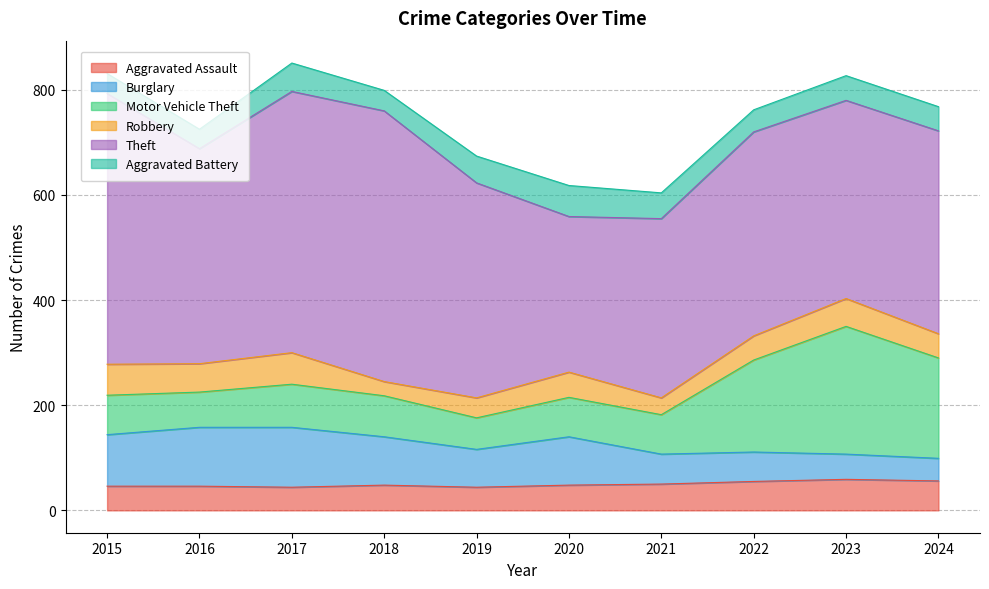

At which label is Motor Vehicle Theft closest to 151?

2022